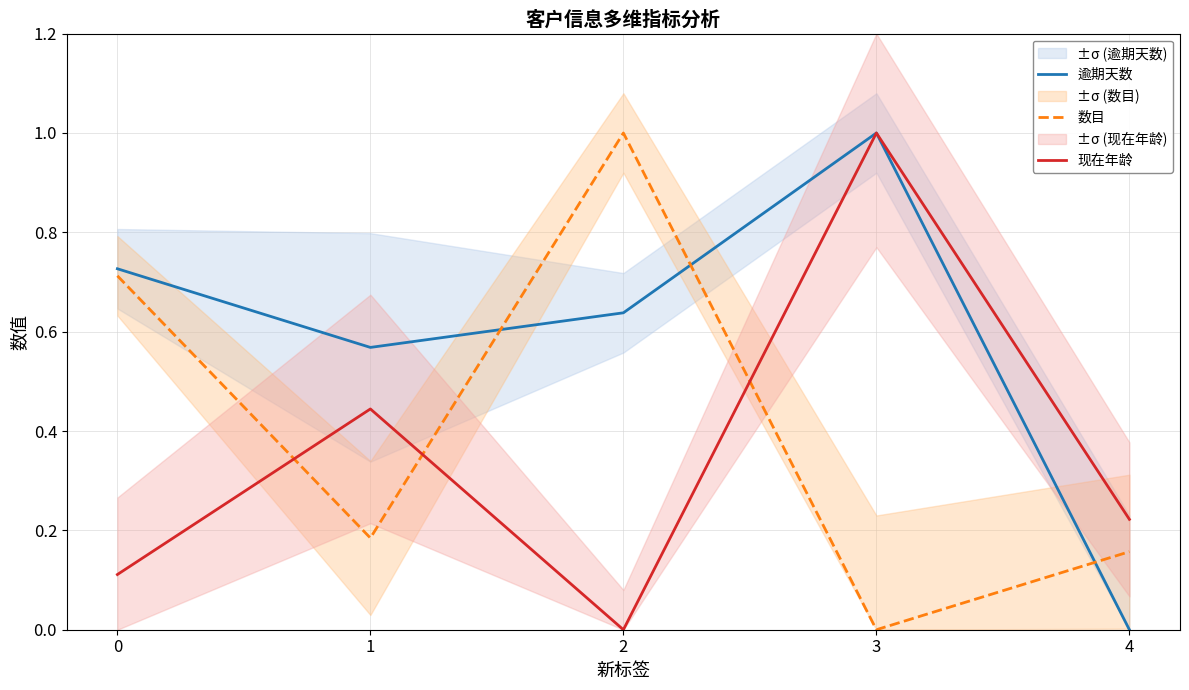

At how many categories does at least one series exceed 0?

5